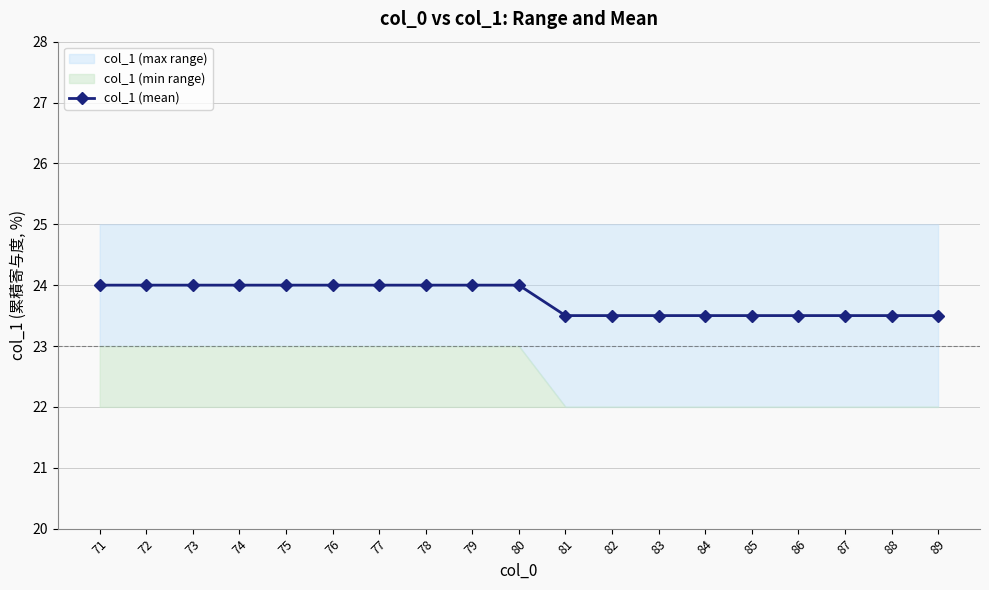

What is the difference between the maximum and minimum values?

0.5